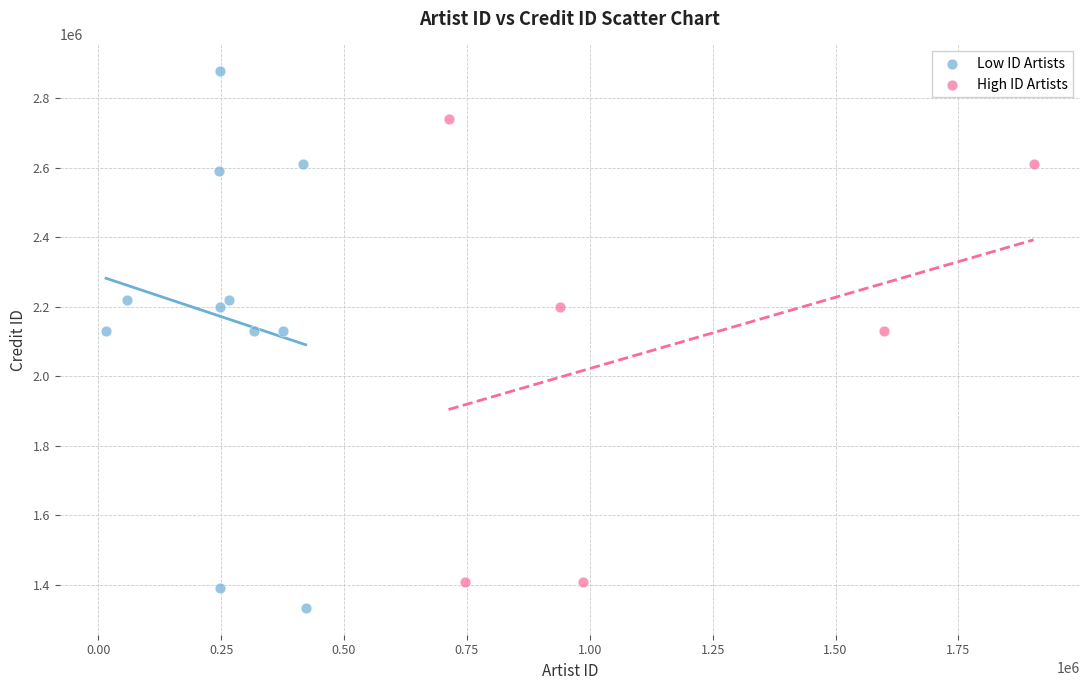

Which series reaches the maximum Y coordinate?

Low ID Artists